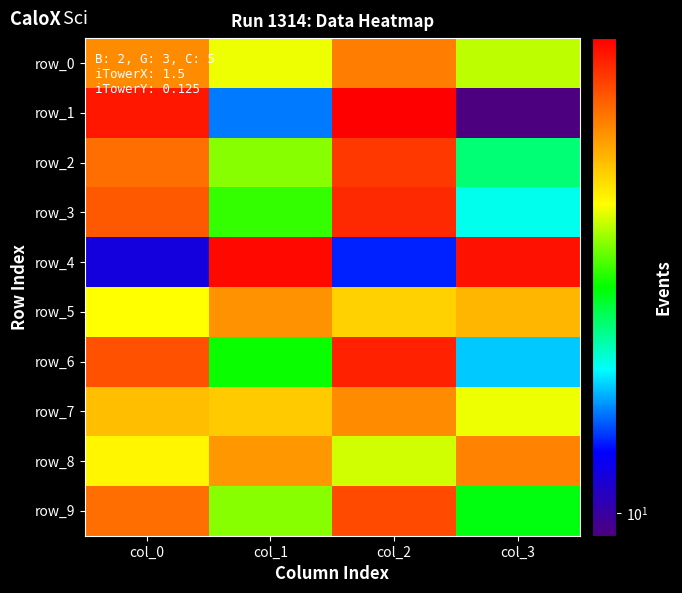

What is the greatest value displayed?

91